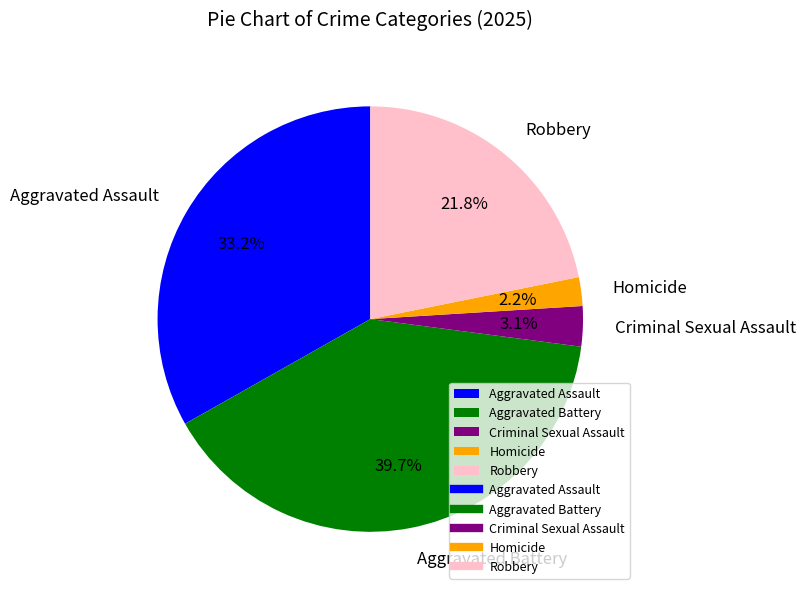

How many slices are in this pie chart?

5